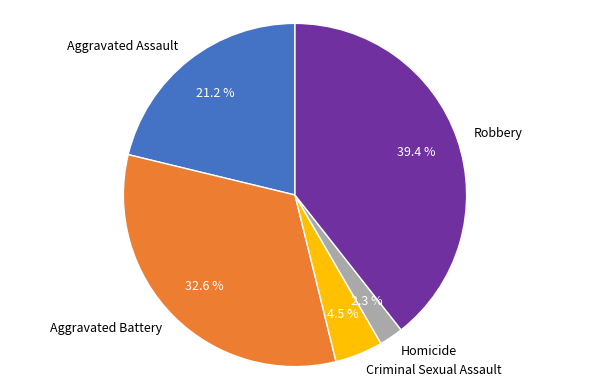

Rank the categories by value from lowest to highest.

Homicide, Criminal Sexual Assault, Aggravated Assault, Aggravated Battery, Robbery